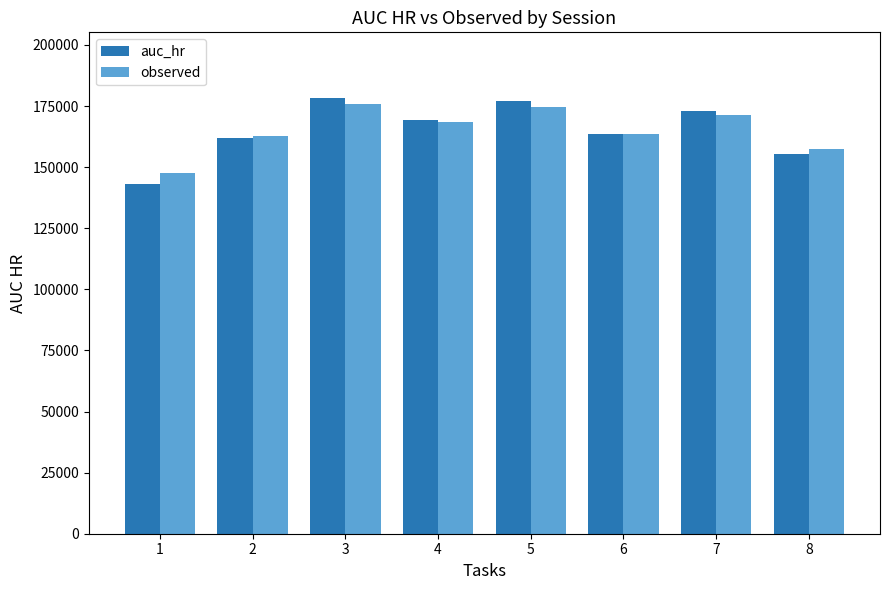

How many data points in auc_hr are less than 169293?

4